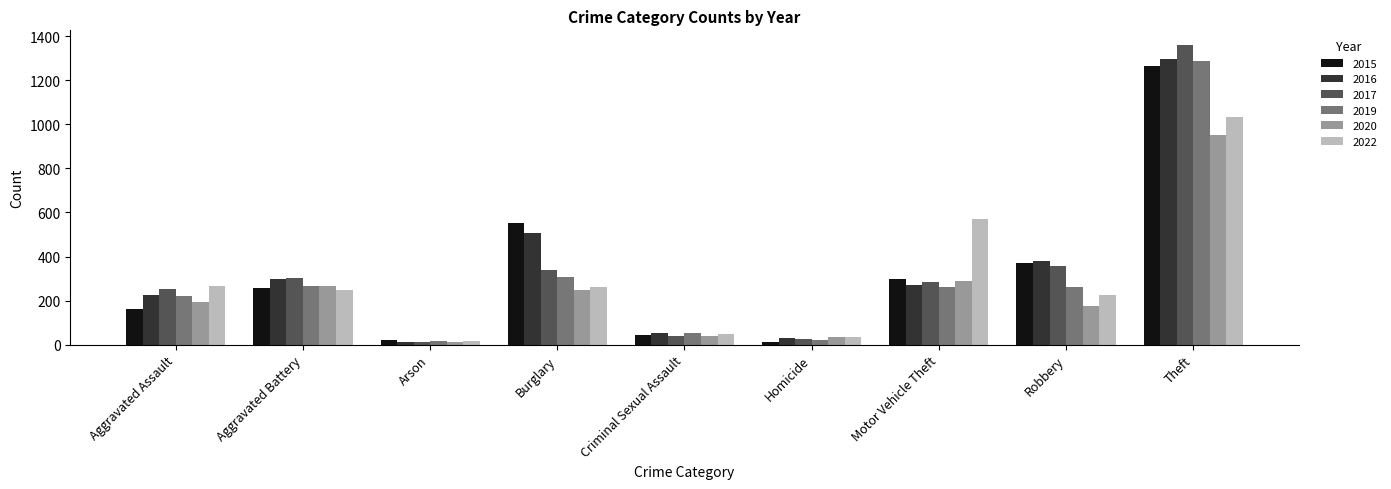

What is the spread (max minus min) of values at Arson?

10